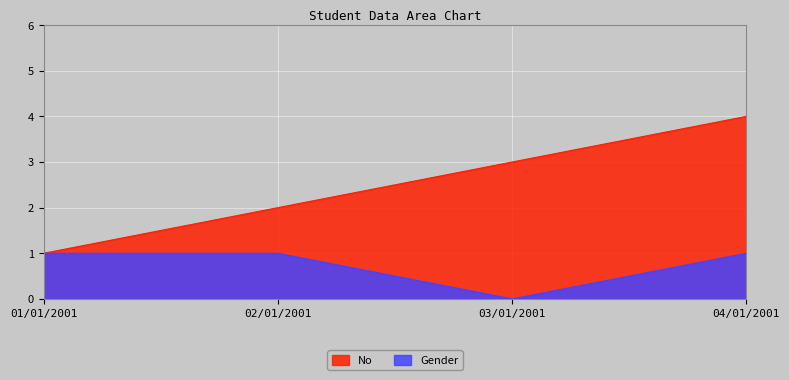

True or false: Gender and No cross at least once.

False